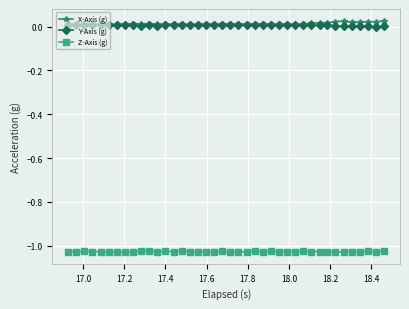

True or false: Y-Axis (g) has more than 1 points higher than both neighbors.

True